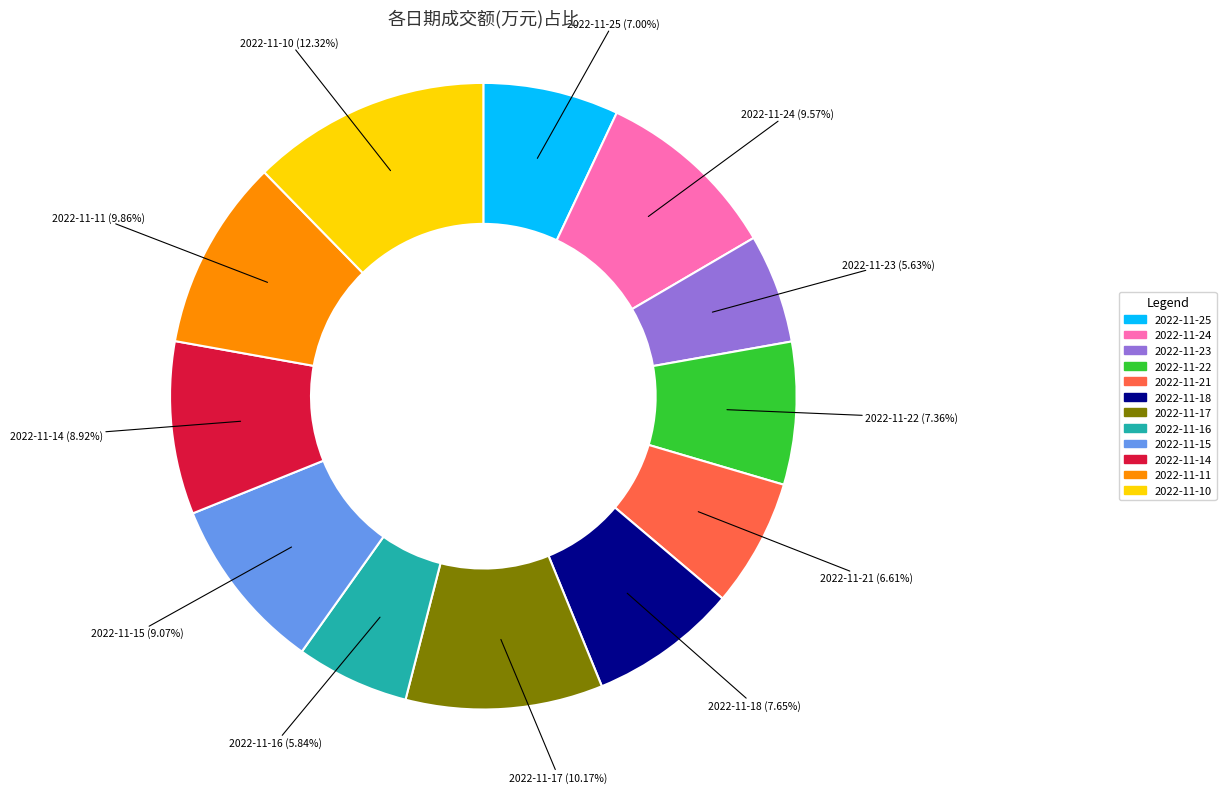

Between 2022-11-17 and 2022-11-24, which is larger?

2022-11-17